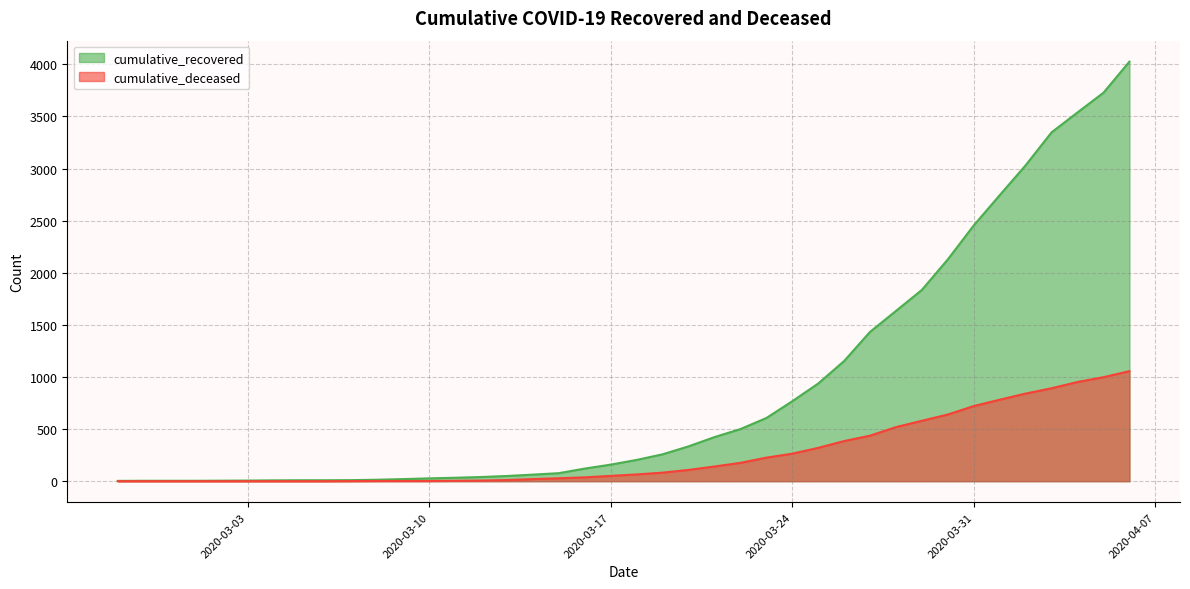

Which label corresponds to the largest value in the chart?

2020-04-06